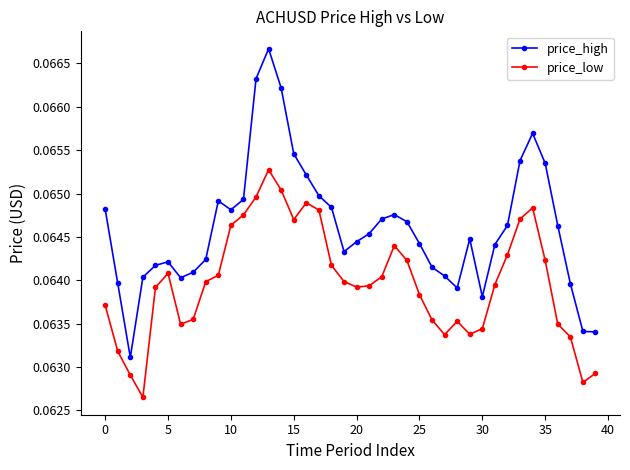

True or false: price_low and price_high intersect in this chart.

False